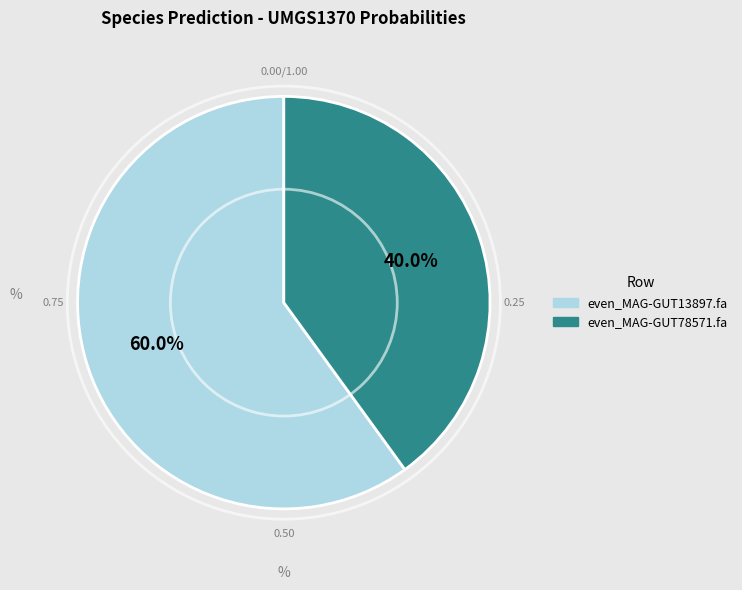

Is it true that even_MAG-GUT13897.fa is 69% of the pie?

False